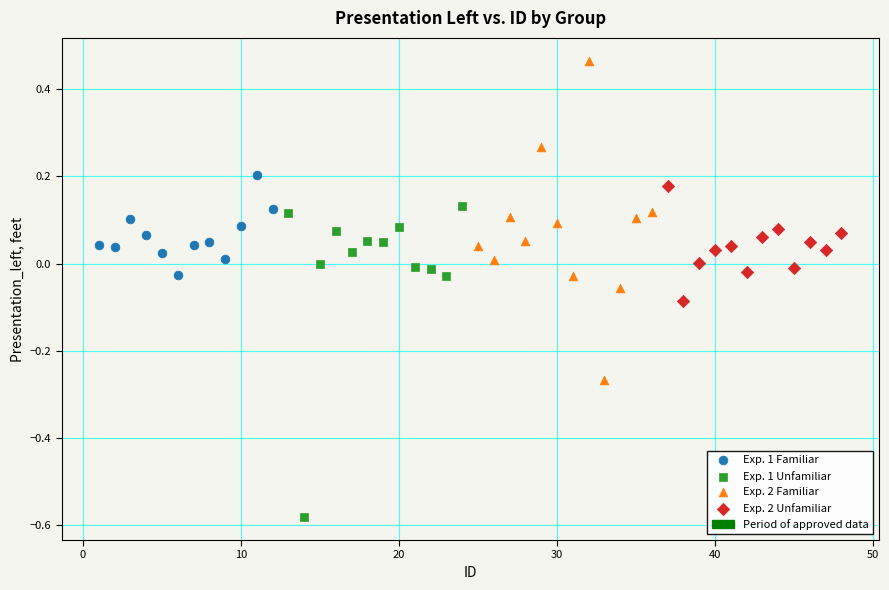

Which series reaches the minimum Y coordinate?

Exp. 1 Unfamiliar